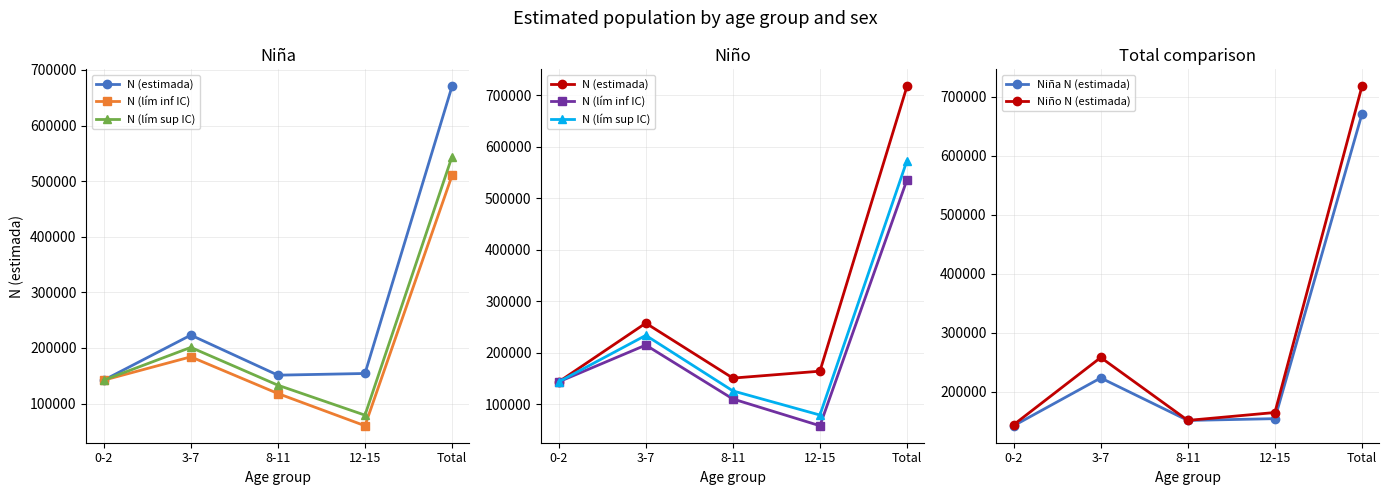

What is the label of the 5th point from the left?

Total